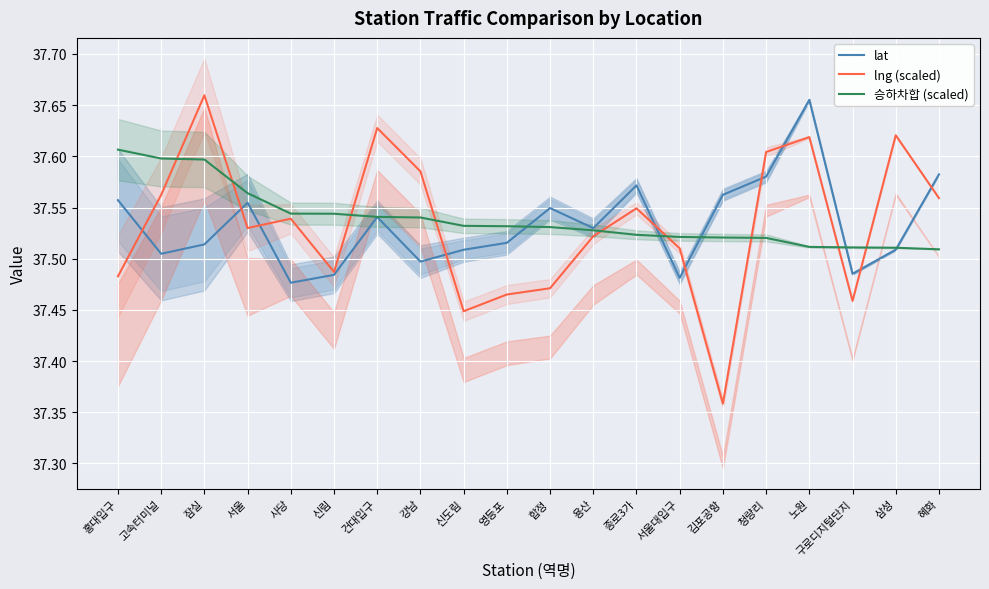

What is the sum of all lat values?

750.7